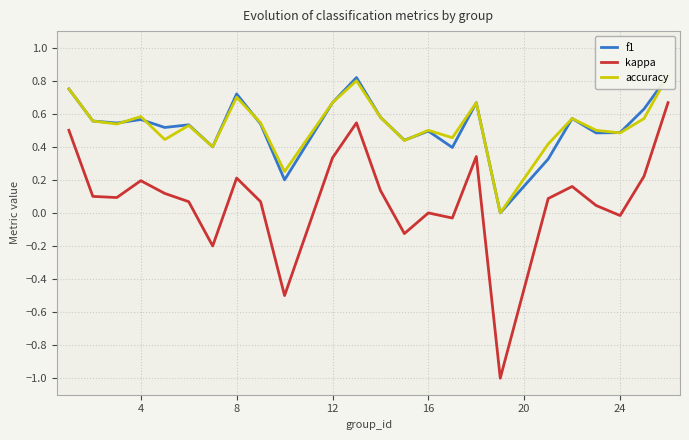

True or false: kappa has a value of -0.0 at 24.

True